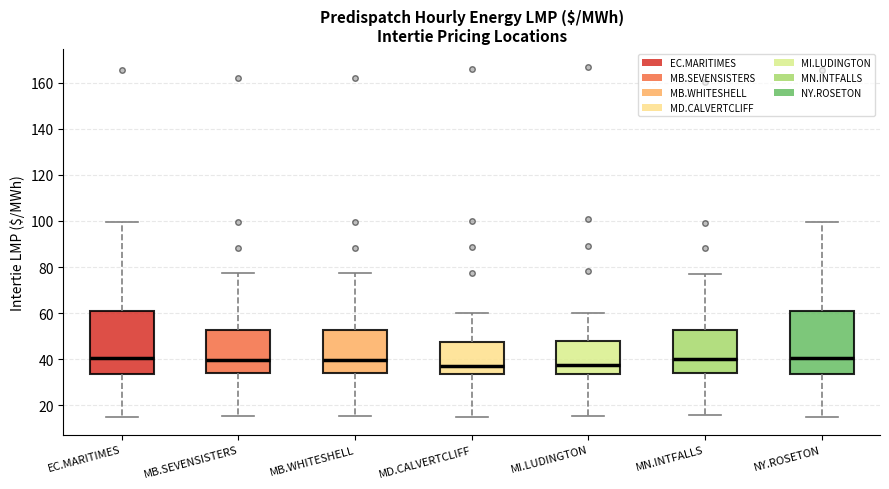

Where is the upper edge of the box for MN.INTFALLS on the y-axis? The values are not printed on the chart, so give them approximately, as read against the axis.

52